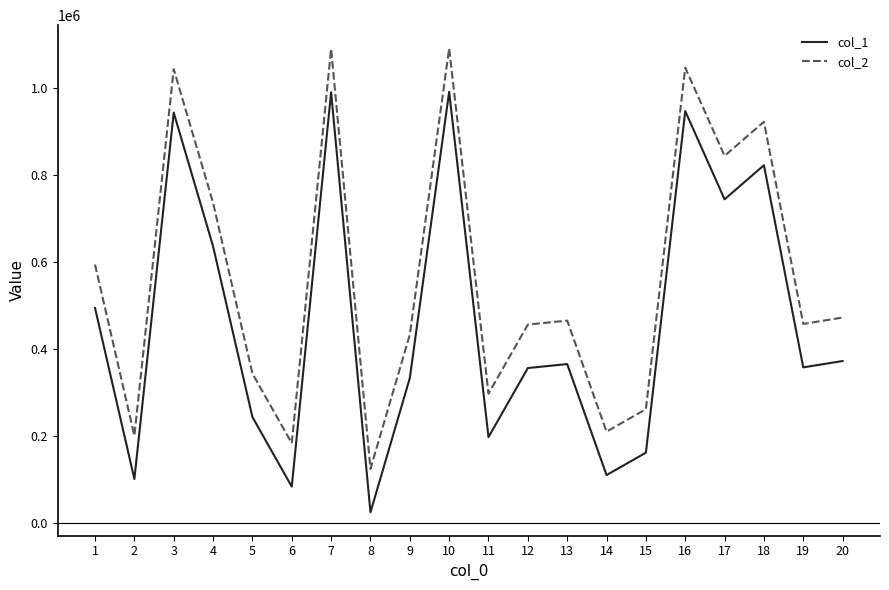

List the series in order of their overall mean, highest first.

col_2, col_1